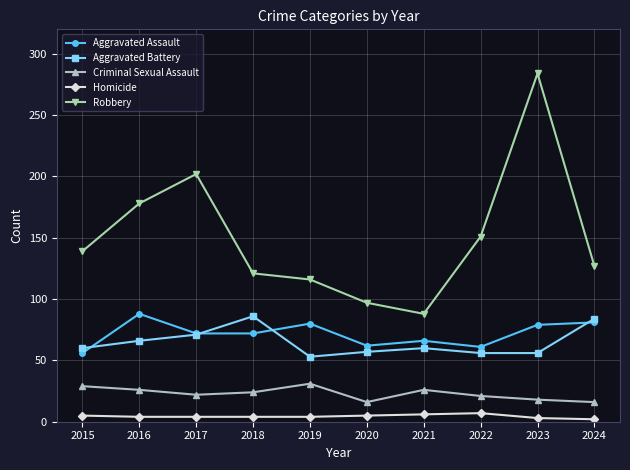

What is the total value across all series at 2019?

284